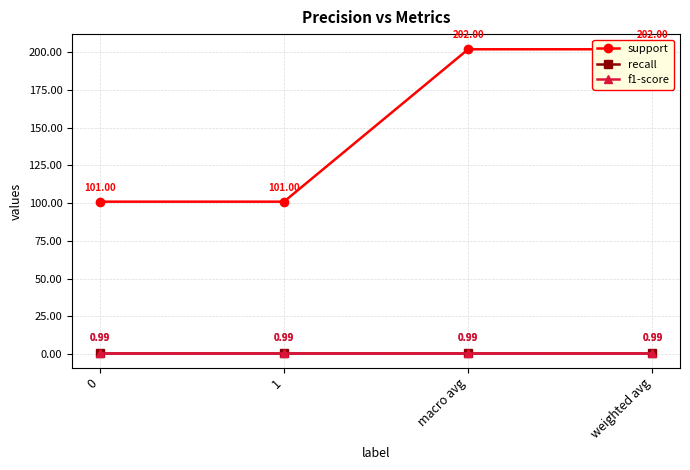

What position from the right is weighted avg?

1